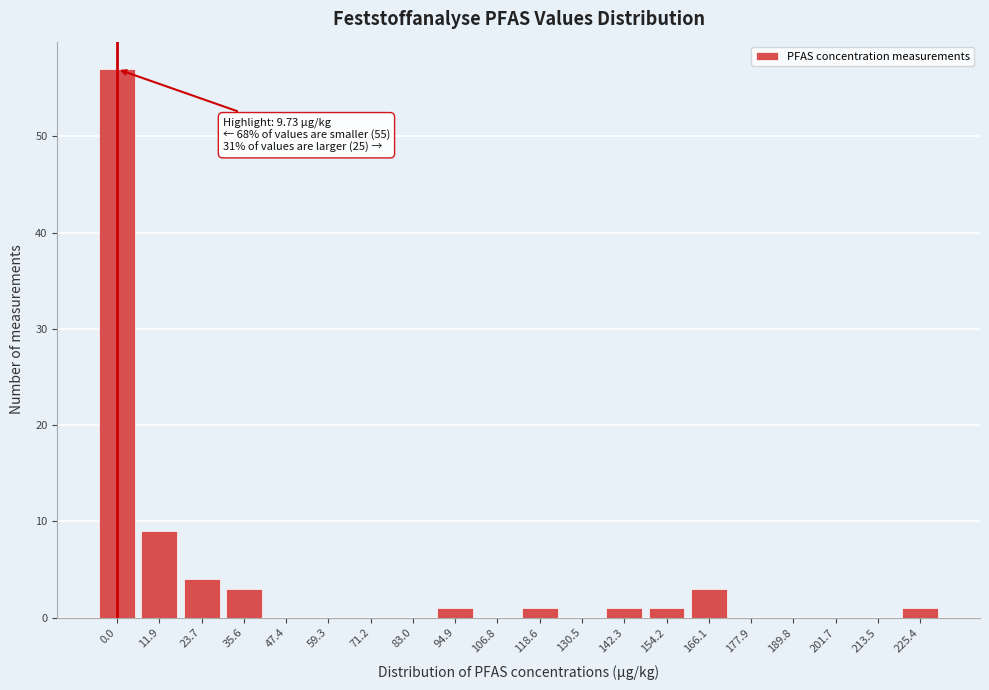

Reading left to right, what are all the values shown in this chart?

0.0=57	11.9=9	23.7=4	35.6=3	47.4=0	59.3=0	71.2=0	83.0=0	94.9=1	106.8=0	118.6=1	130.5=0	142.3=1	154.2=1	166.1=3	177.9=0	189.8=0	201.7=0	213.5=0	225.4=1